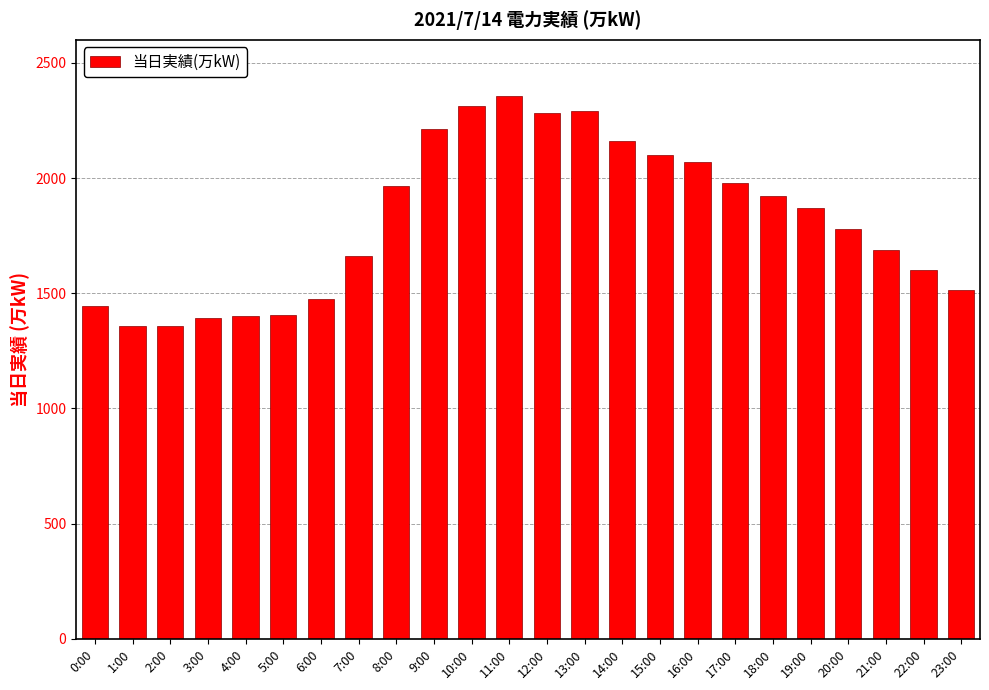

Approximately how many times larger is the value at 3:00 compared to 6:00?

0.9